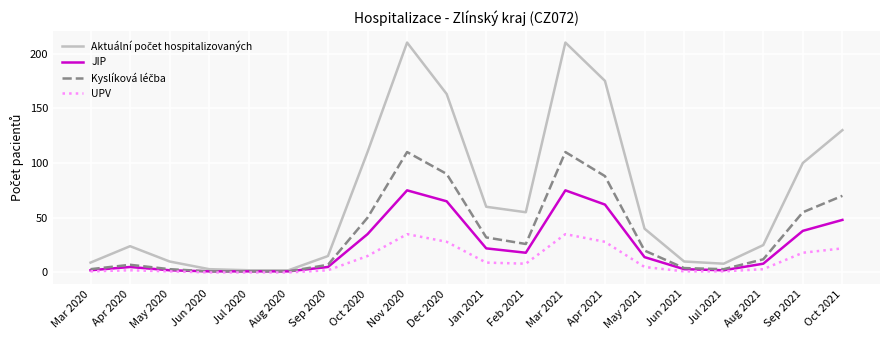

What is the maximum value for UPV?

35